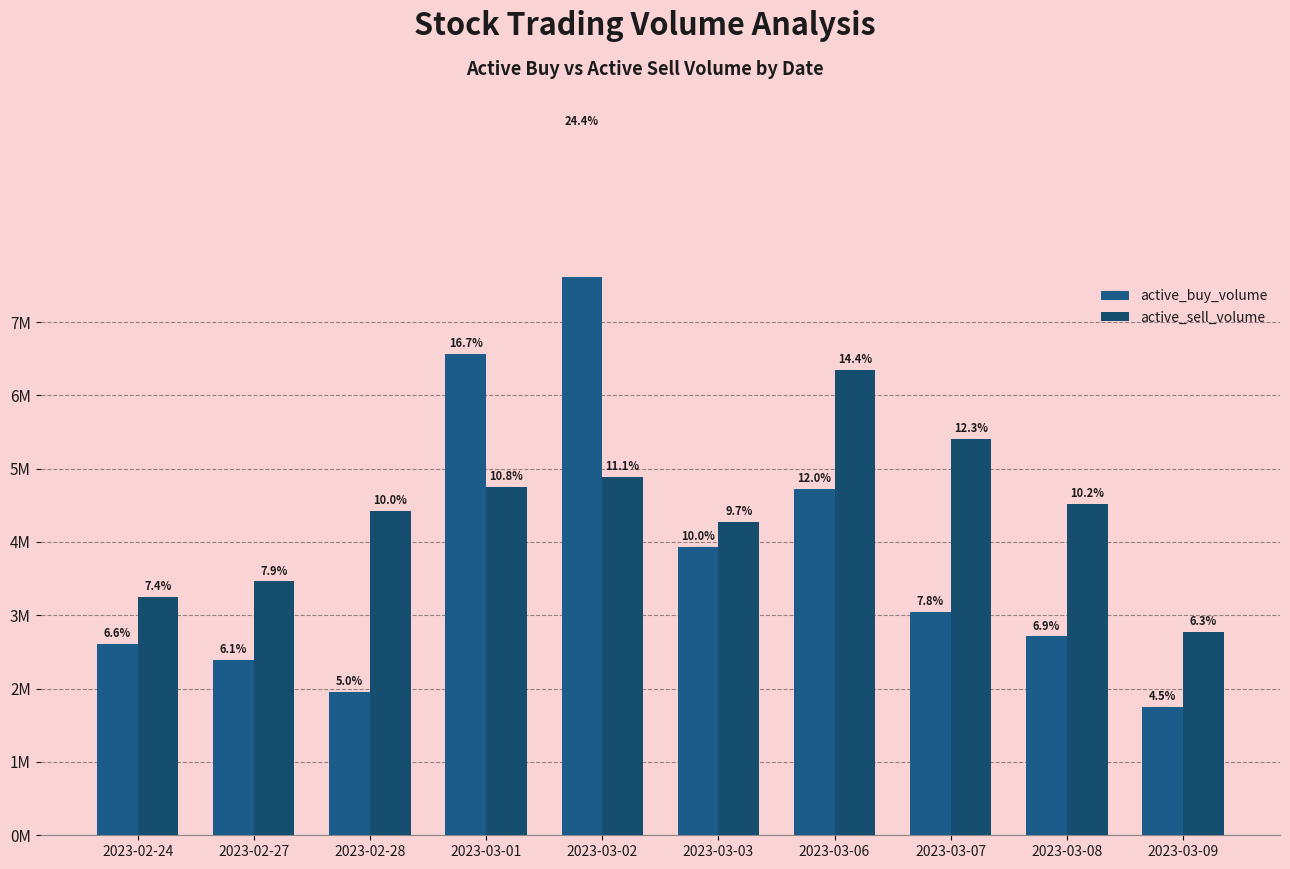

What is the label of the 7th bar from the left?

2023-03-06